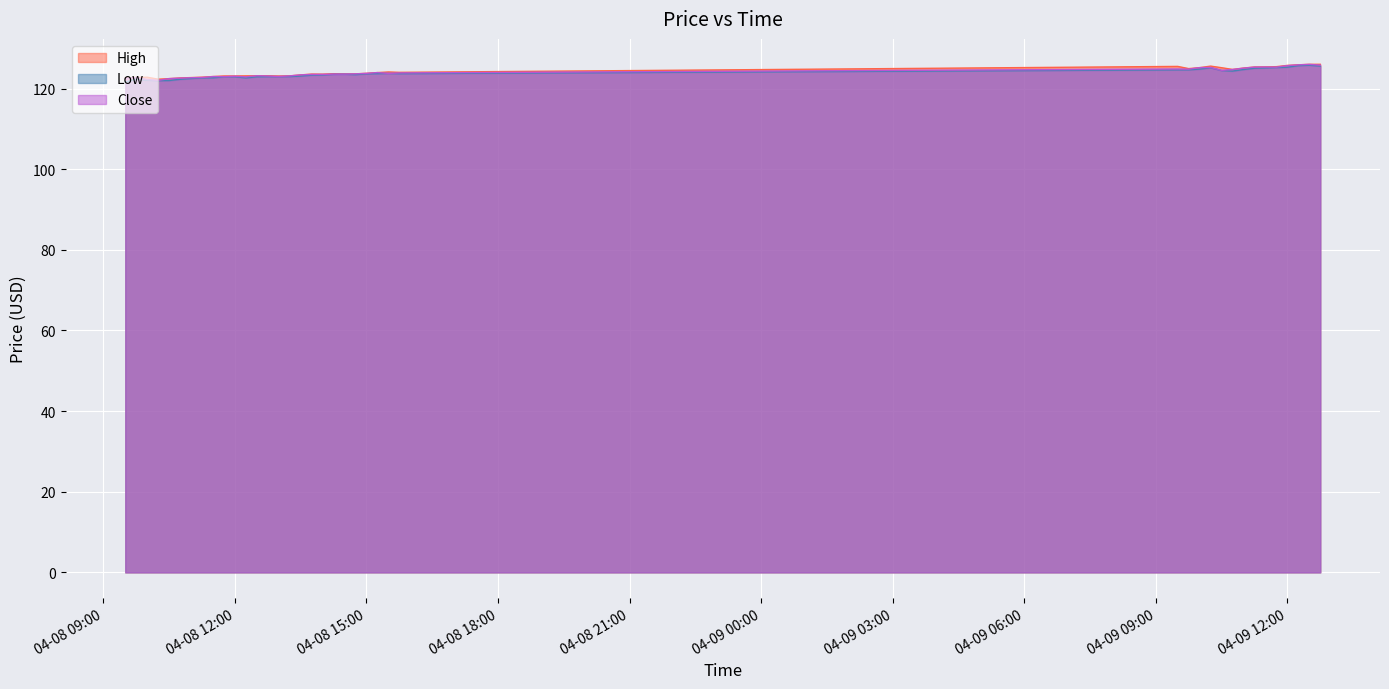

True or false: Close and Low intersect in this chart.

False